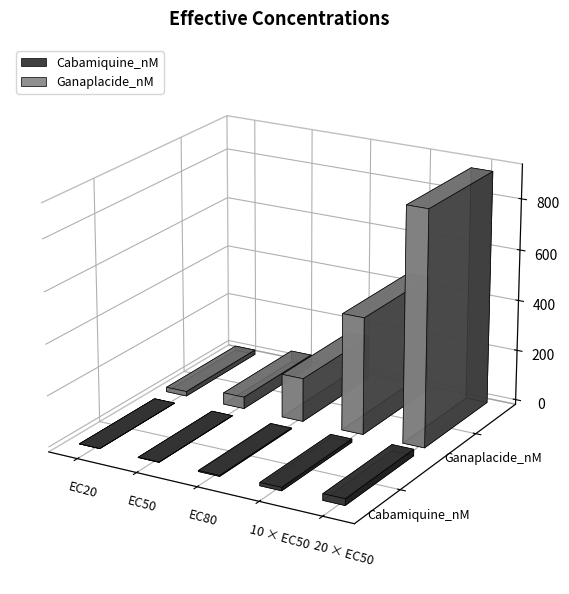

How many series are shown in this chart?

2